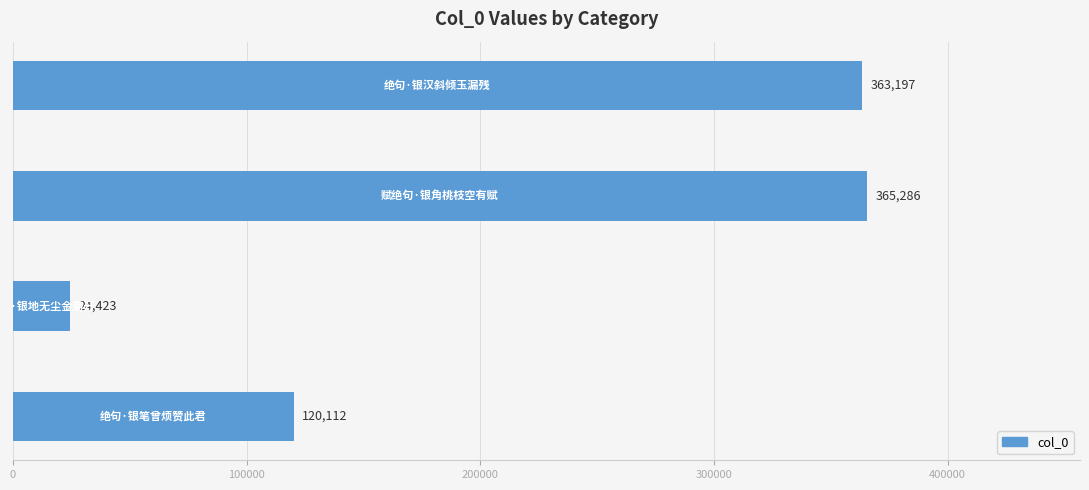

How many data points does each series have?

4